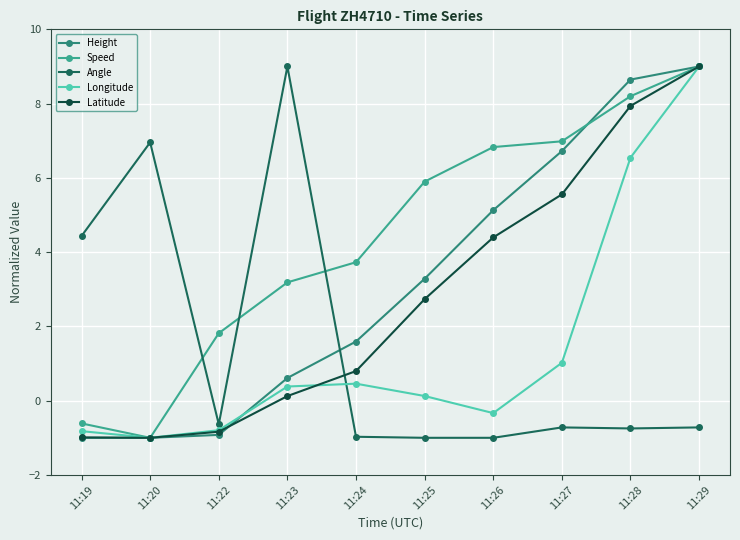

The Height series shows 3.3 at 11:25. True or false?

True